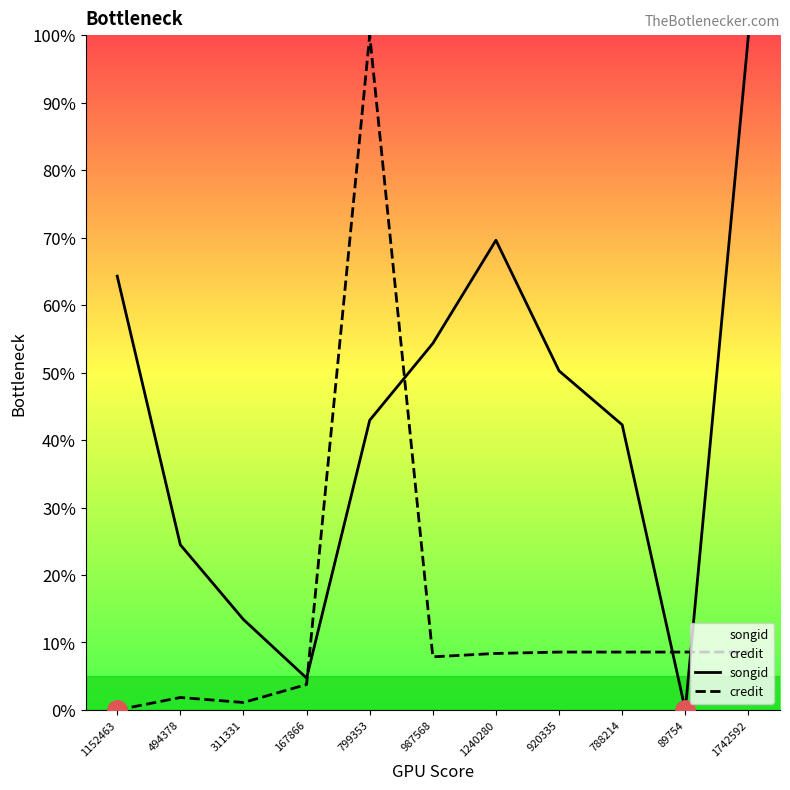

Rank the series by their average value, from lowest to highest.

credit, songid